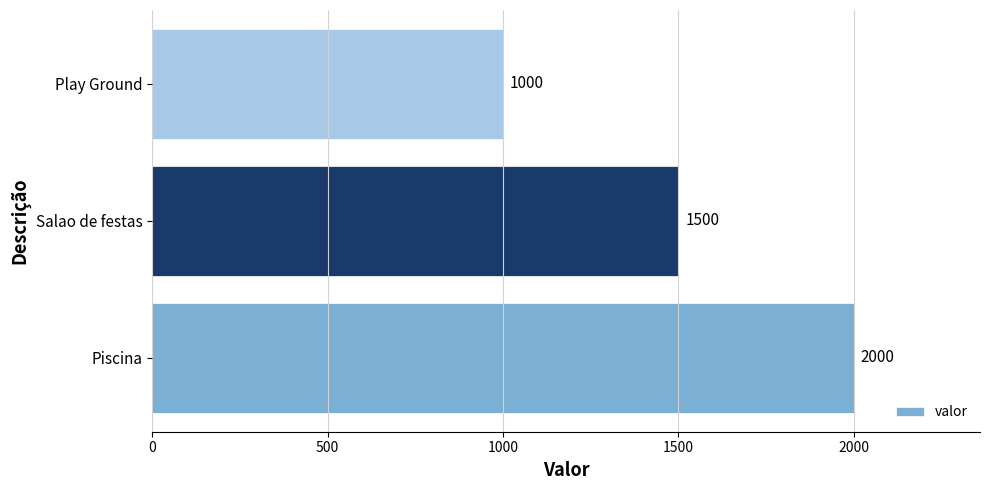

Count the values in the range 1000 to 2000.

3